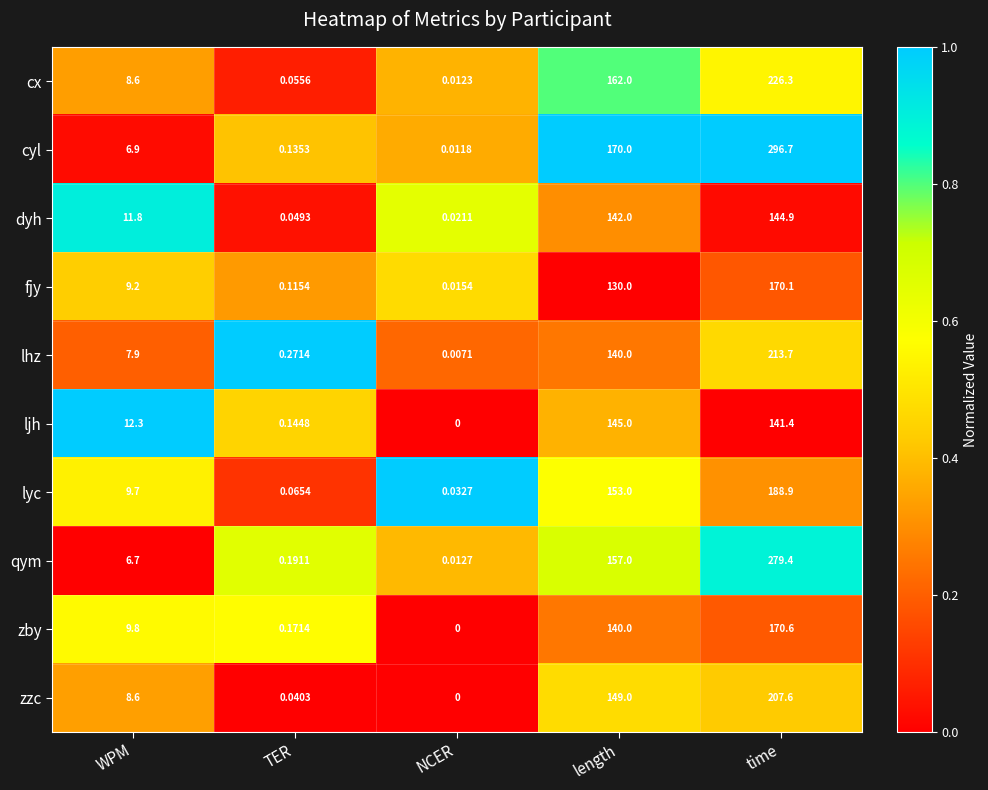

Which category has the highest value across all series?

time